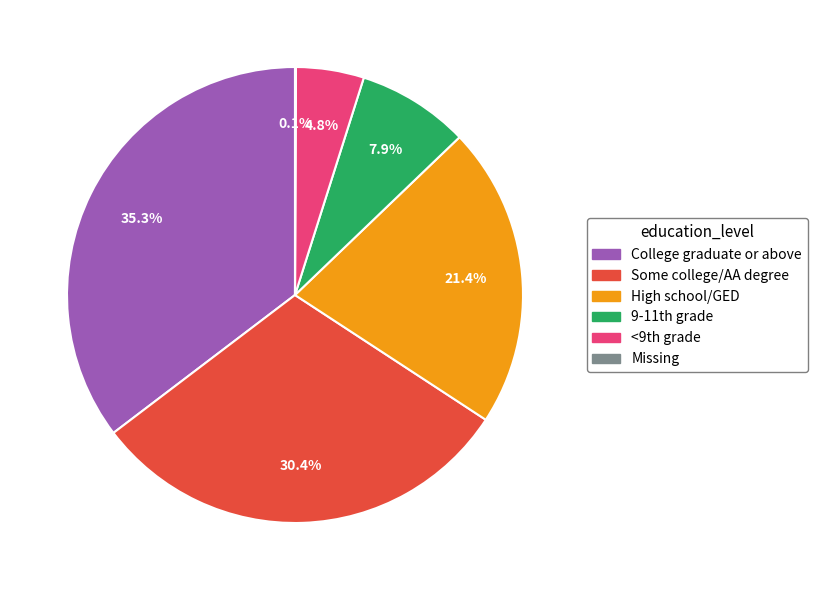

Does any single category account for the majority?

No